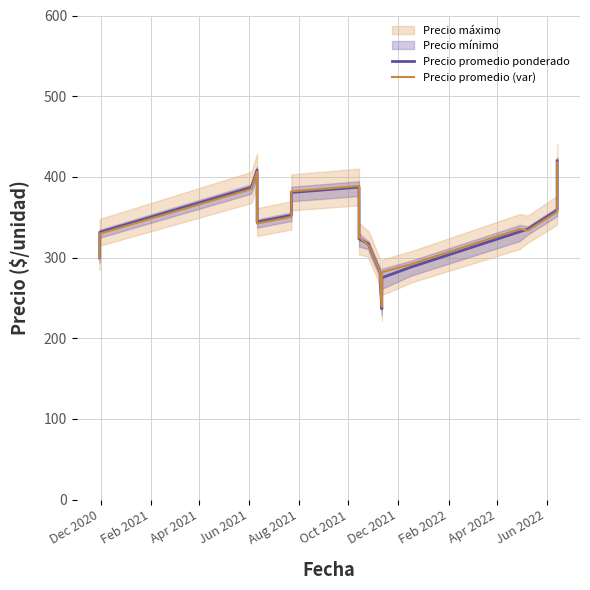

Reading right to left, what are all the values shown in this chart?

Precio promedio ponderado: 420.0	358.7	335.3	332.0	288.3	275.0	236.7	268.7	282.0	315.3	316.7	323.3	387.3	380.7	352.3	344.0	408.7	387.0	331.3	300.0
Precio promedio (var): 417.9	356.9	333.7	335.3	291.9	281.9	238.8	272.0	281.9	315.1	315.1	325.0	388.7	382.1	350.6	342.3	406.6	385.1	329.7	298.5